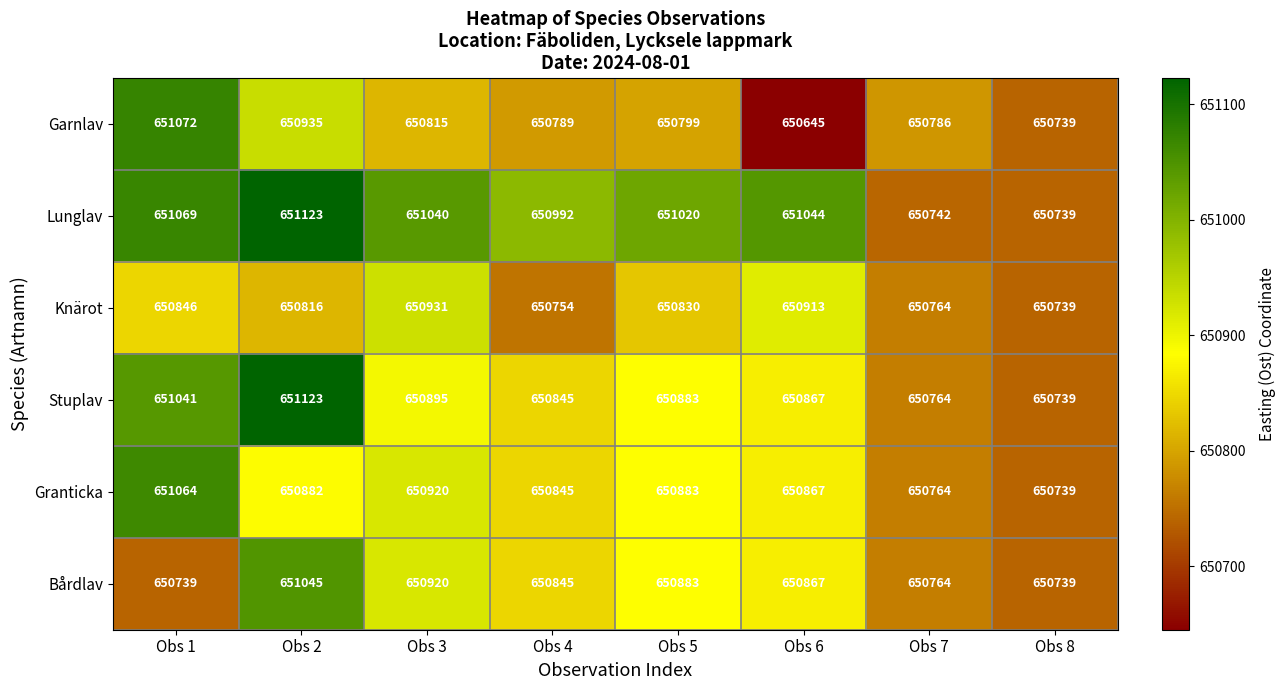

At which label is Garnlav closest to 650858?

Obs 3